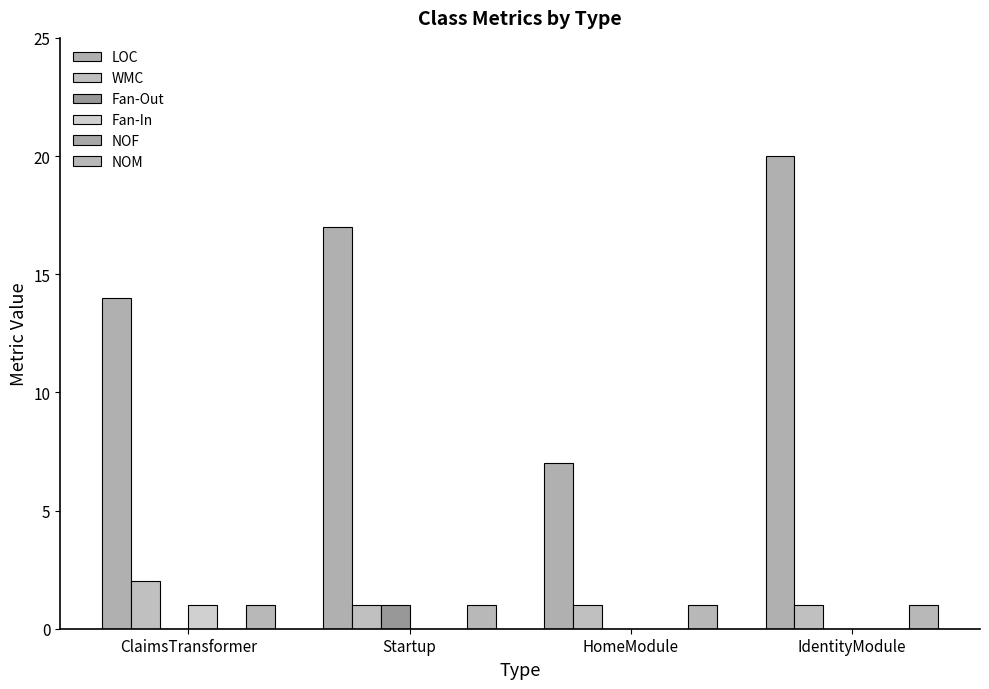

Which series has the largest total across all categories?

LOC